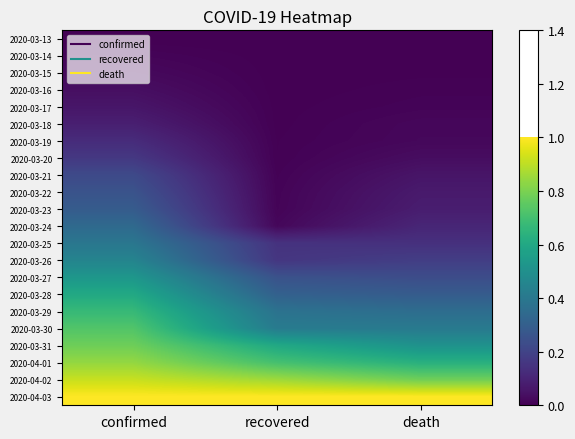

At how many categories does at least one series exceed 0?

3